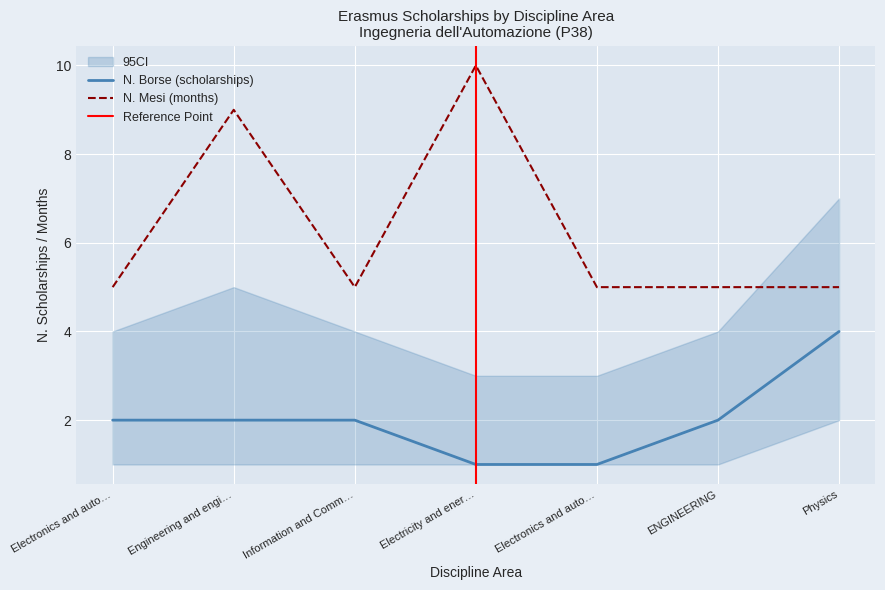

Reading left to right, extract all data points from this chart.

N. Borse (scholarships): 2	2	2	1	1	2	4
N. Mesi (months): 5	9	5	10	5	5	5